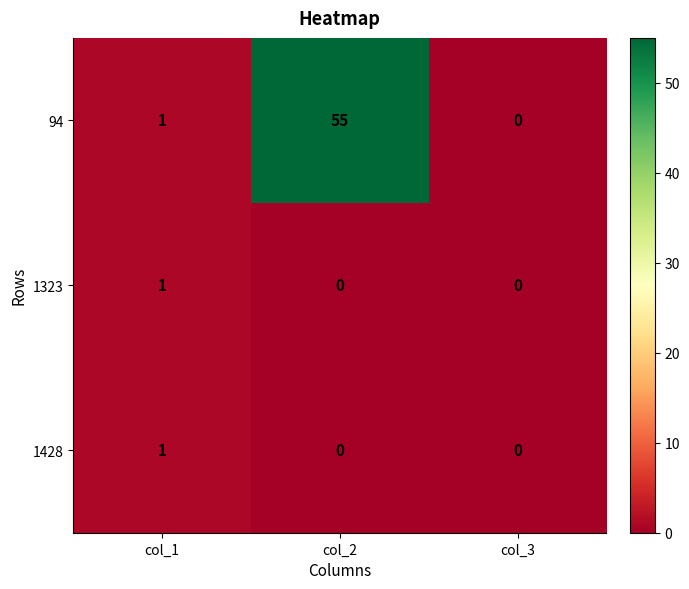

What is the average value of the 94 series?

19